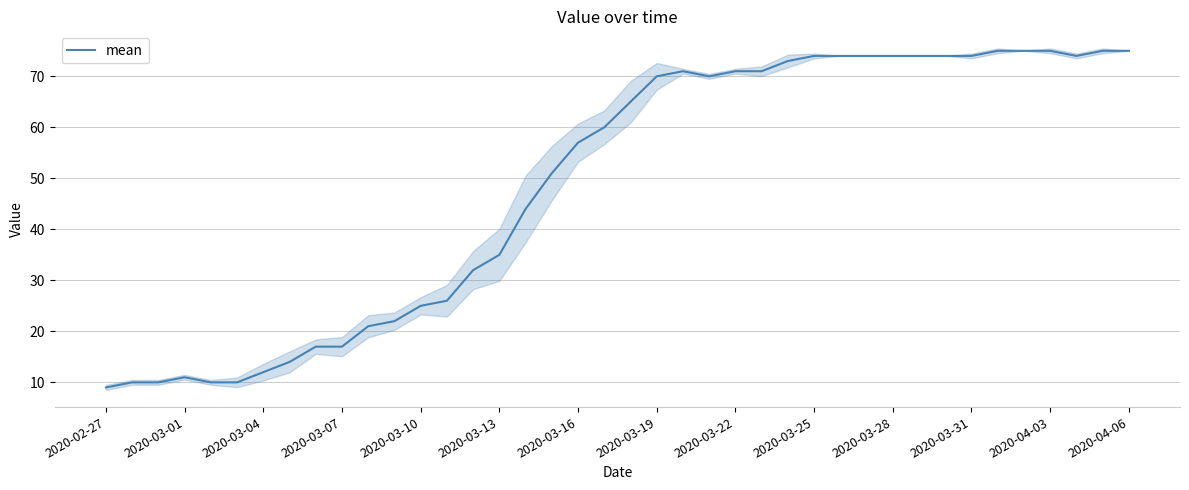

How many points are higher than both their immediate neighbors (excluding endpoints)?

2